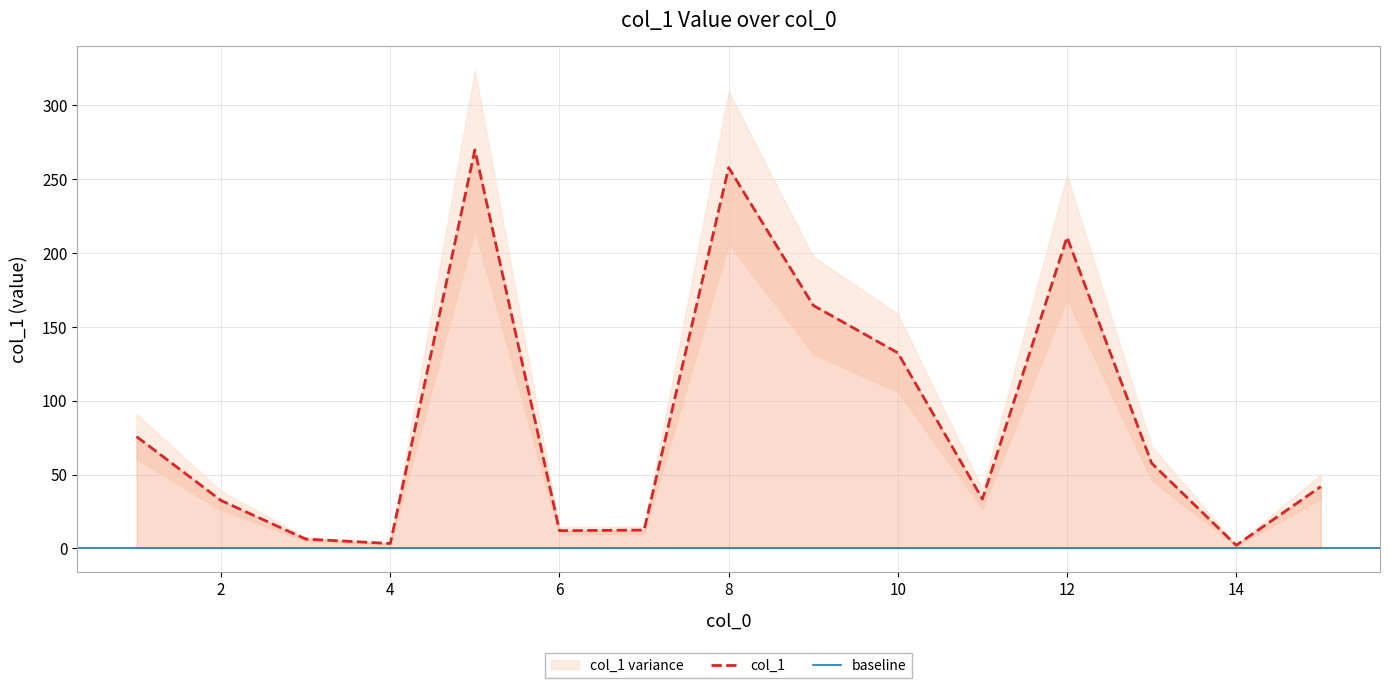

The col_1 series shows 51.8 at 10. True or false?

False